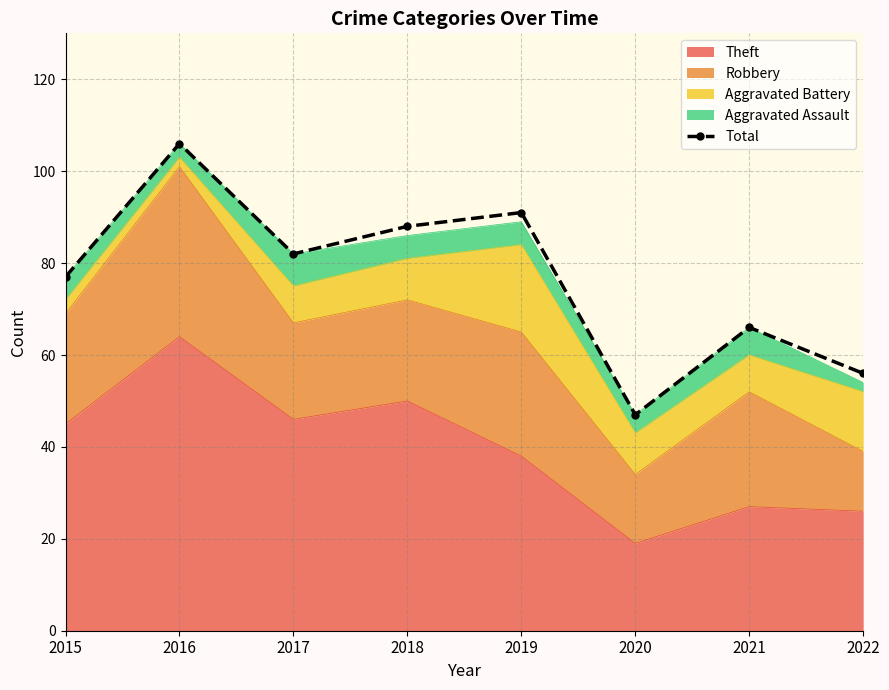

At which category does the data reach its first local peak?

2016